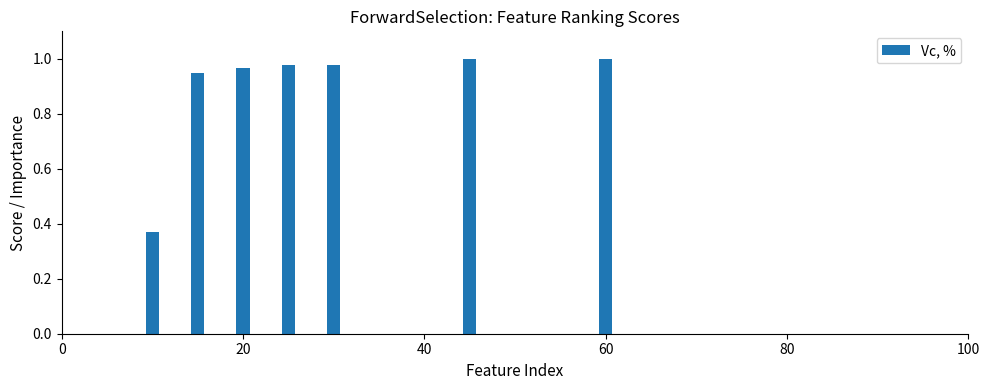

How many positive values are there?

7